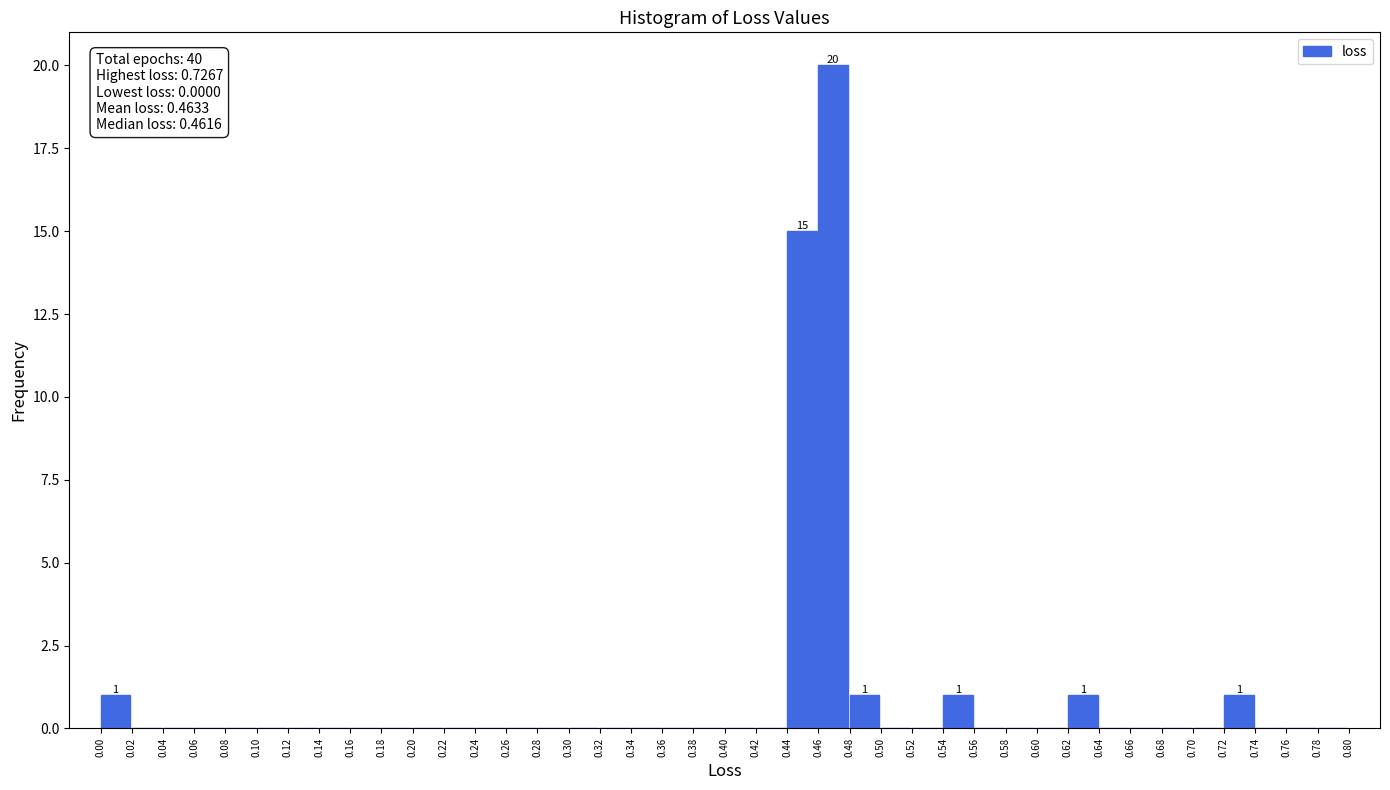

Over which range of the x-axis is the bar tallest?

0.46 to 0.48